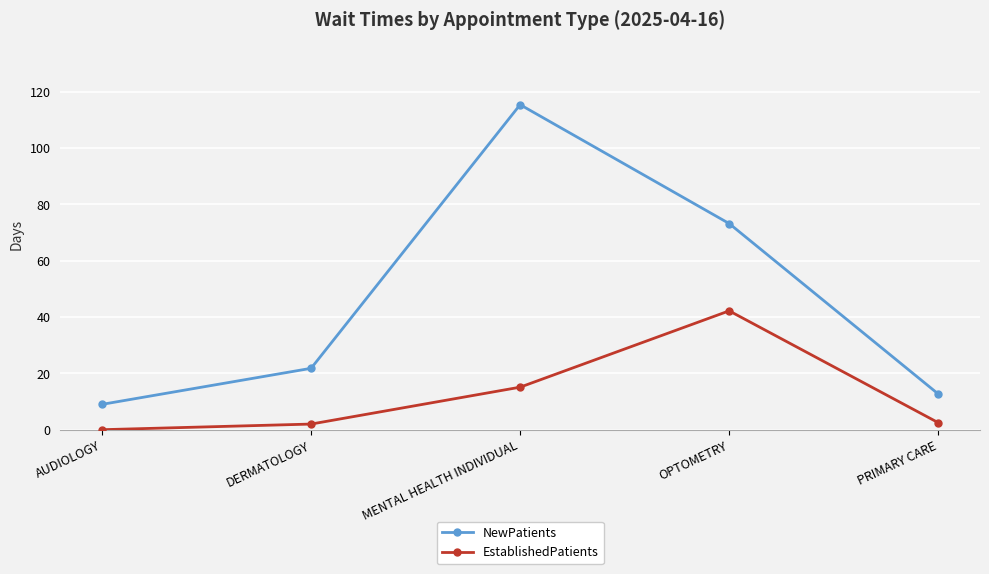

At which label does NewPatients first exceed 21?

DERMATOLOGY